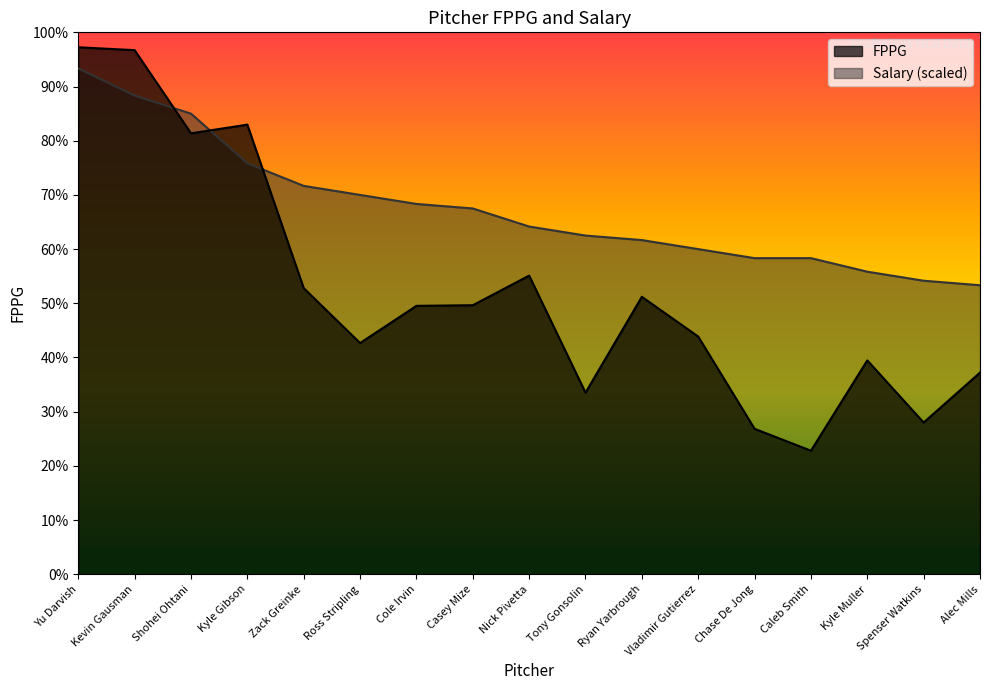

Where is Salary nearest to the value 22?

Zack Greinke